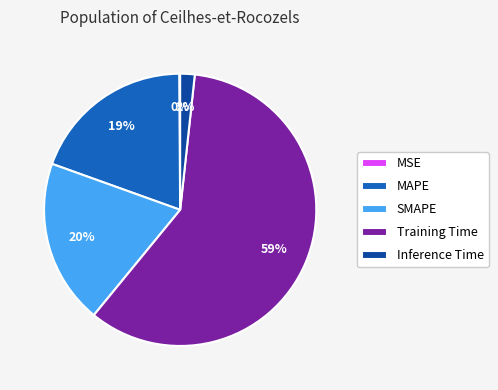

Which category has the biggest portion of the pie?

Training Time